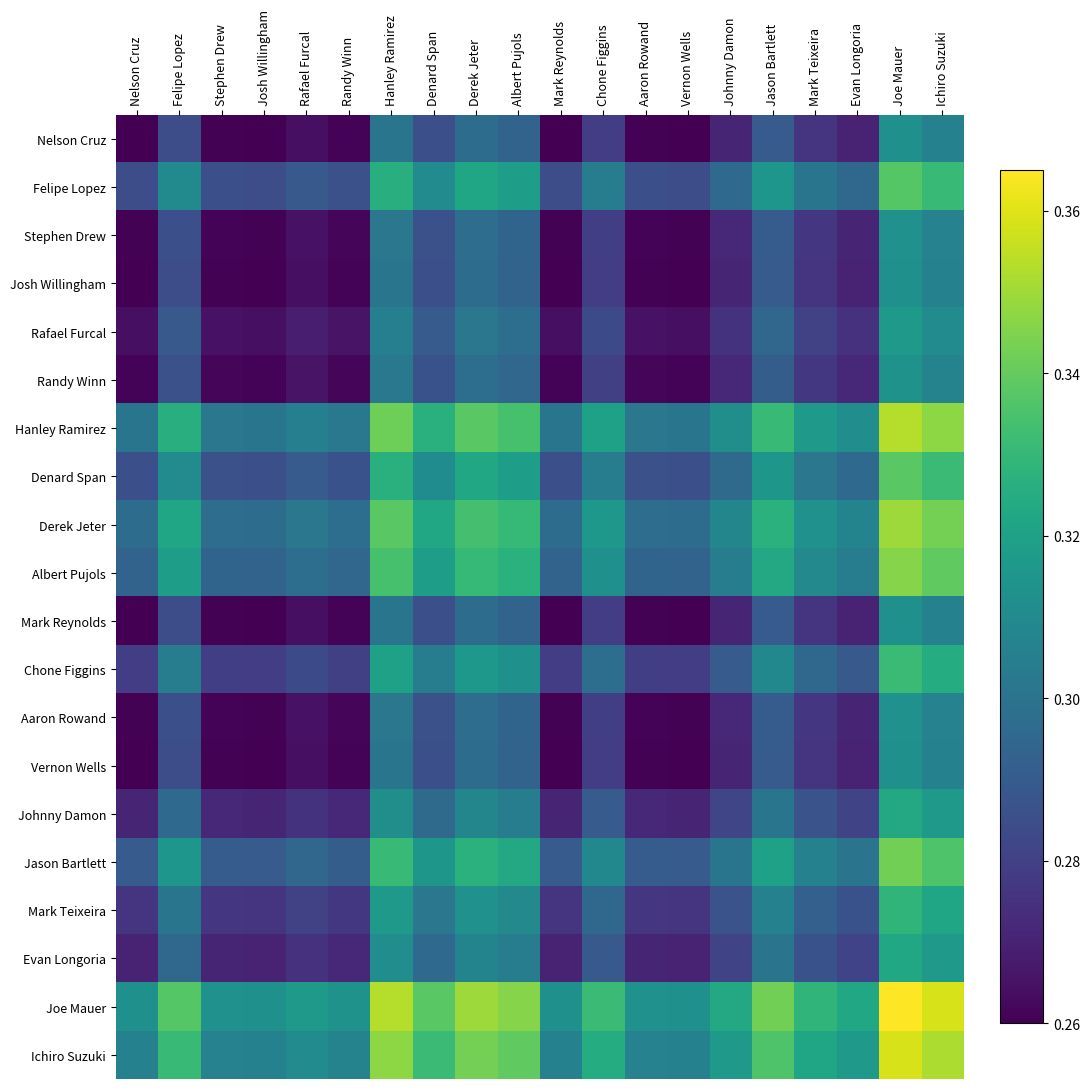

List the series in order of their peak value, lowest first.

Nelson Cruz, Josh Willingham, Mark Reynolds, Vernon Wells, Stephen Drew, Aaron Rowand, Randy Winn, Rafael Furcal, Evan Longoria, Johnny Damon, Mark Teixeira, Chone Figgins, Felipe Lopez, Denard Span, Jason Bartlett, Albert Pujols, Derek Jeter, Hanley Ramirez, Ichiro Suzuki, Joe Mauer